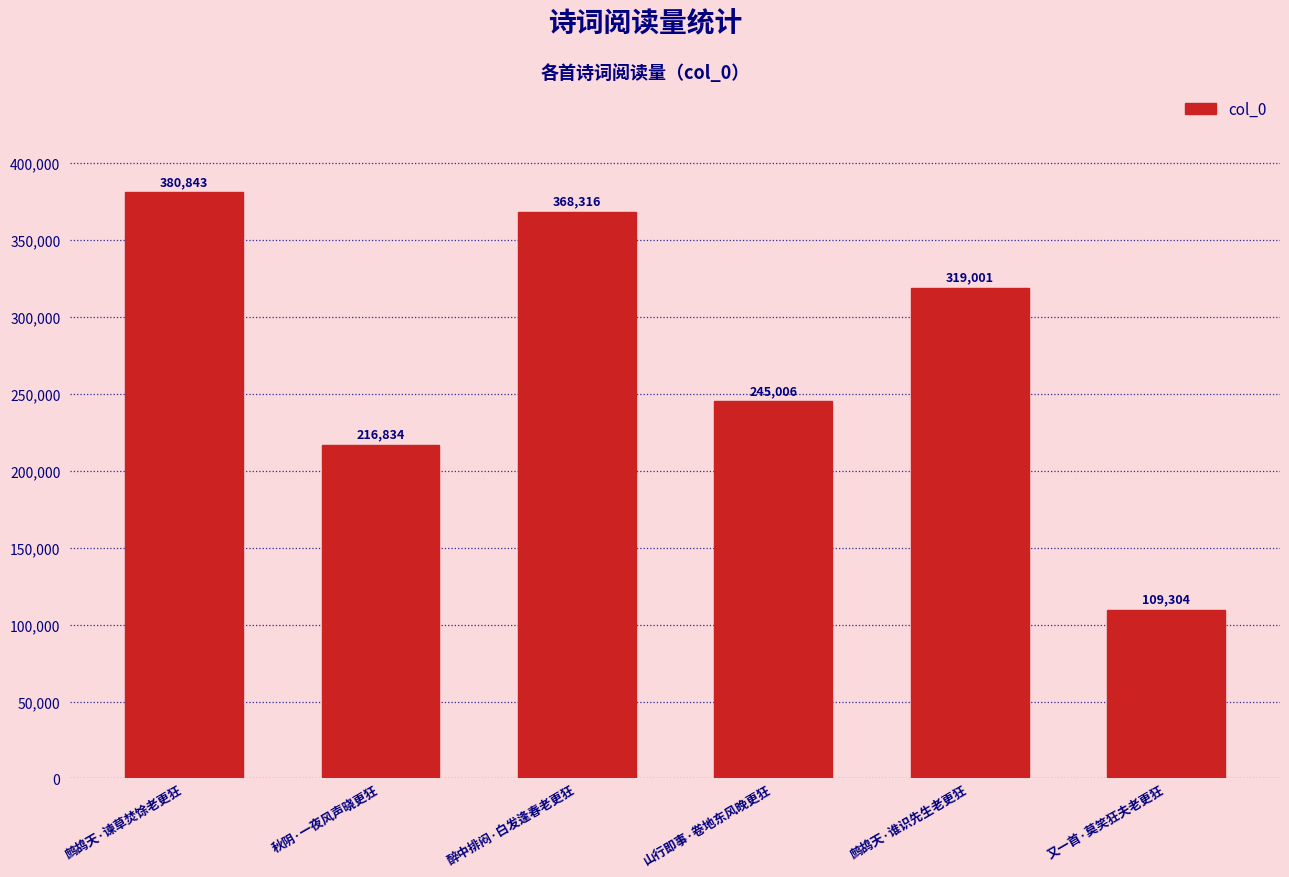

The value at 又一首·莫笑狂夫老更狂 is 33154. True or false?

False